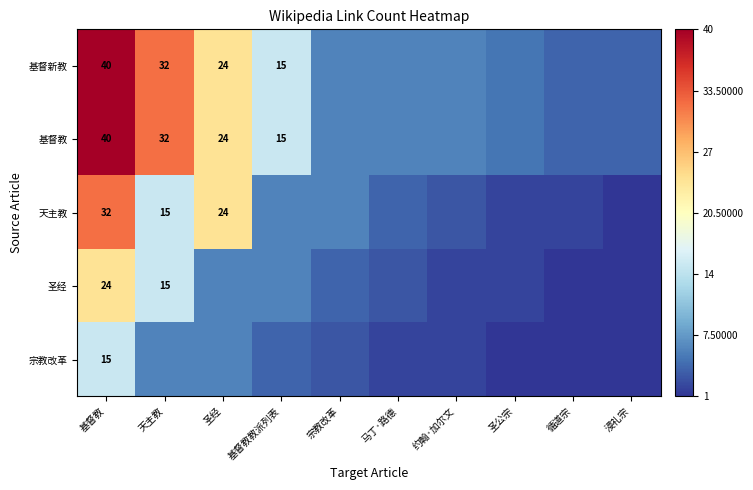

Is the value of 天主教 at 基督教 greater than the value of 圣经 at 约翰·加尔文?

Yes